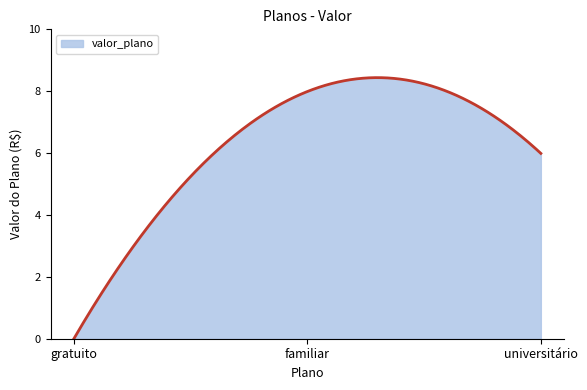

What is the difference between the maximum and minimum values?

8.4